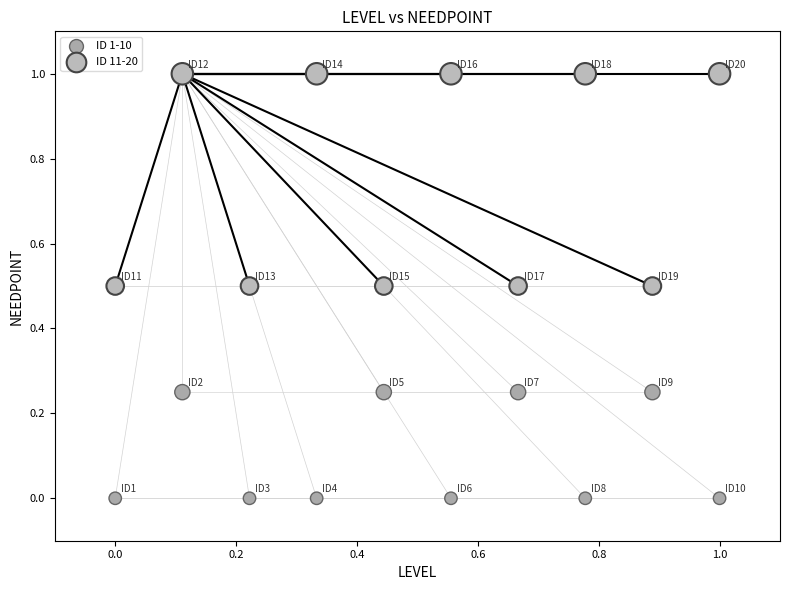

What are all the series names shown in the legend?

ID 1-10, ID 11-20